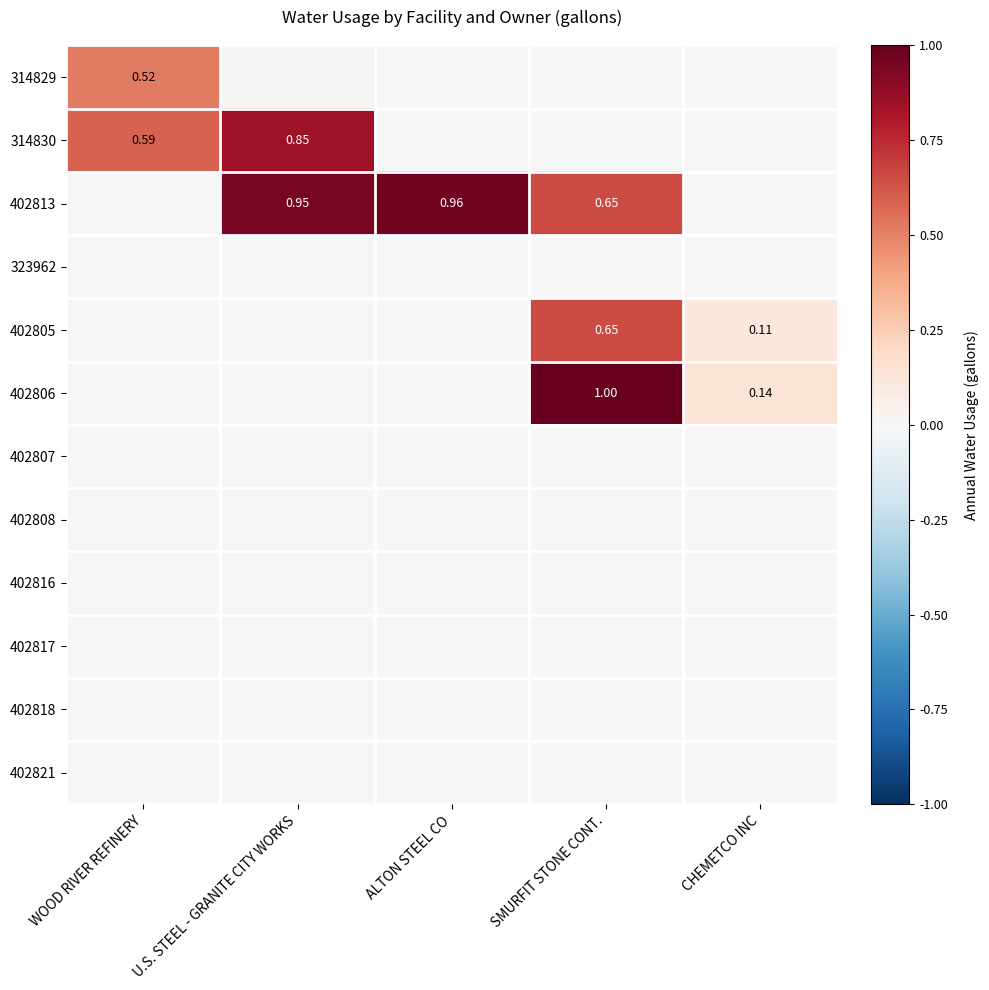

Rank the series by their maximum value, from lowest to highest.

402807, 323962, 402821, 402808, 402816, 402817, 402818, 314829, 402805, 314830, 402813, 402806